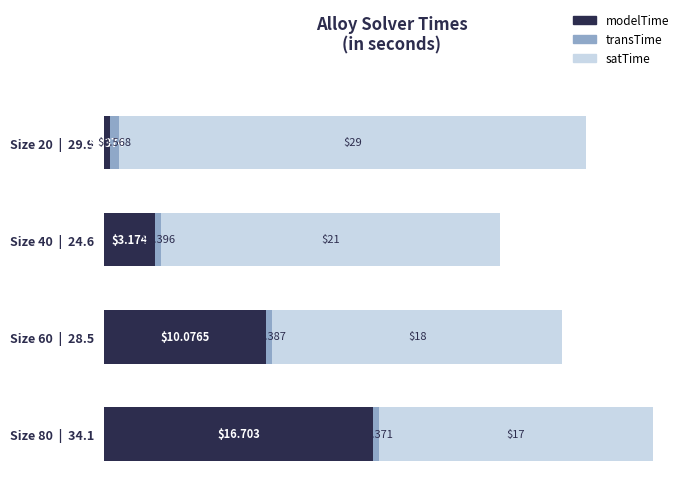

What is the difference between the second highest and minimum values in the modelTime series?

9.7